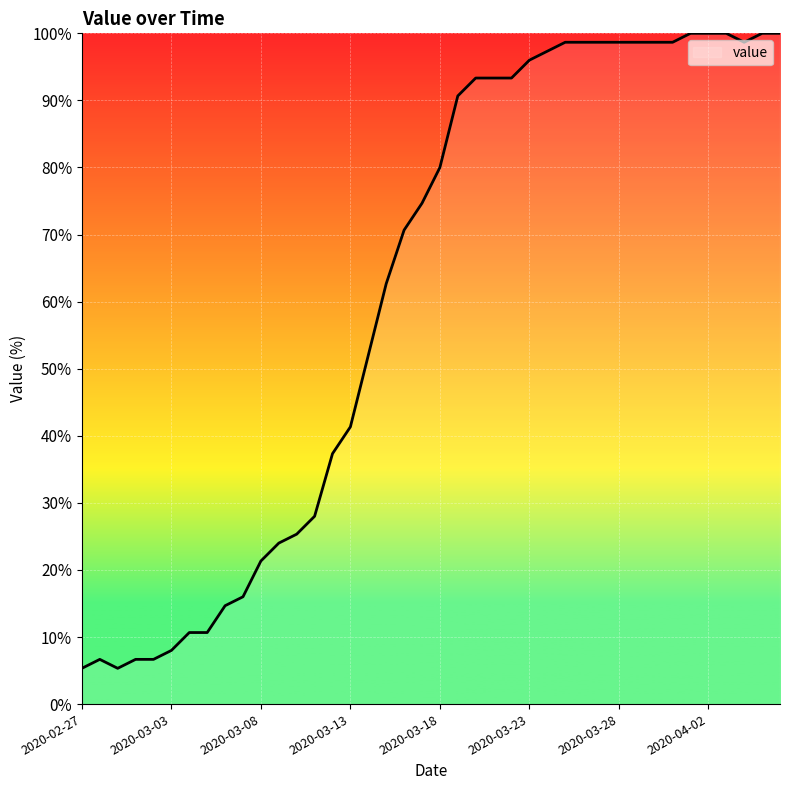

Does the chart display data point markers on the line(s)?

No